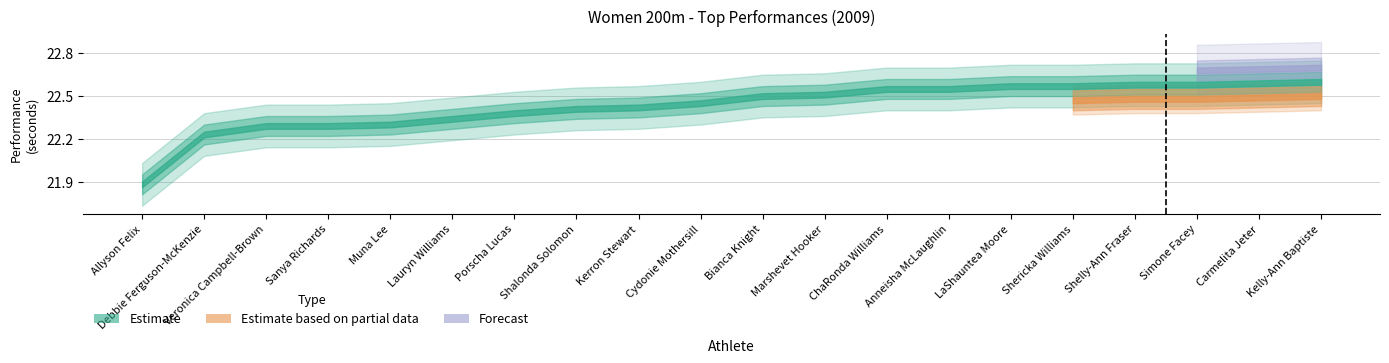

Does the chart display data point markers on the line(s)?

No